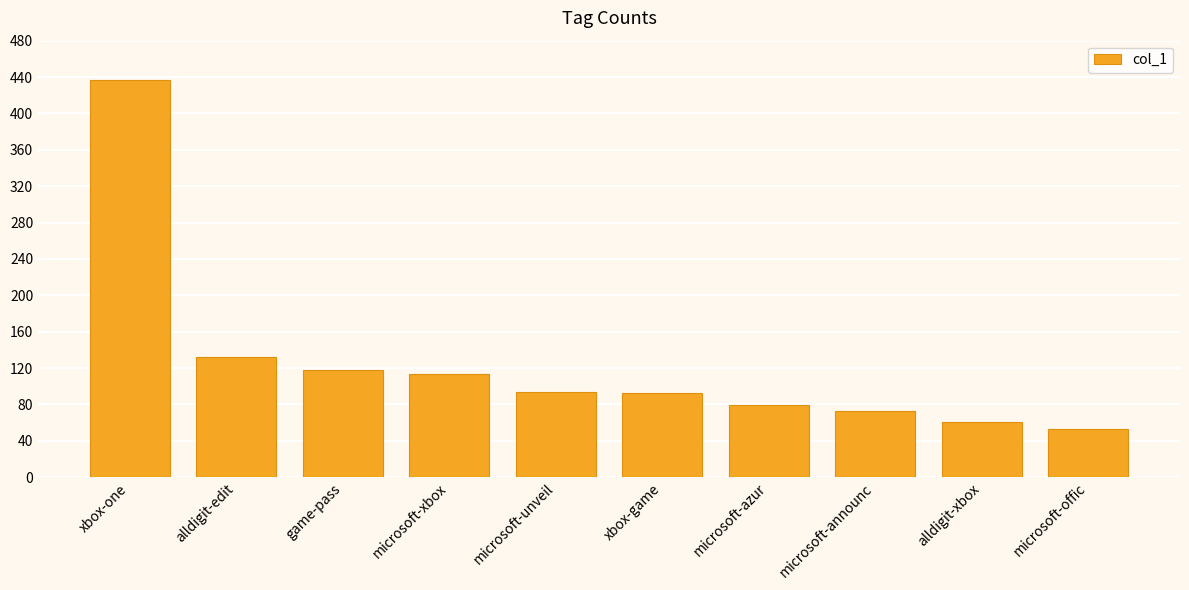

Which category has the highest value across all series?

xbox-one